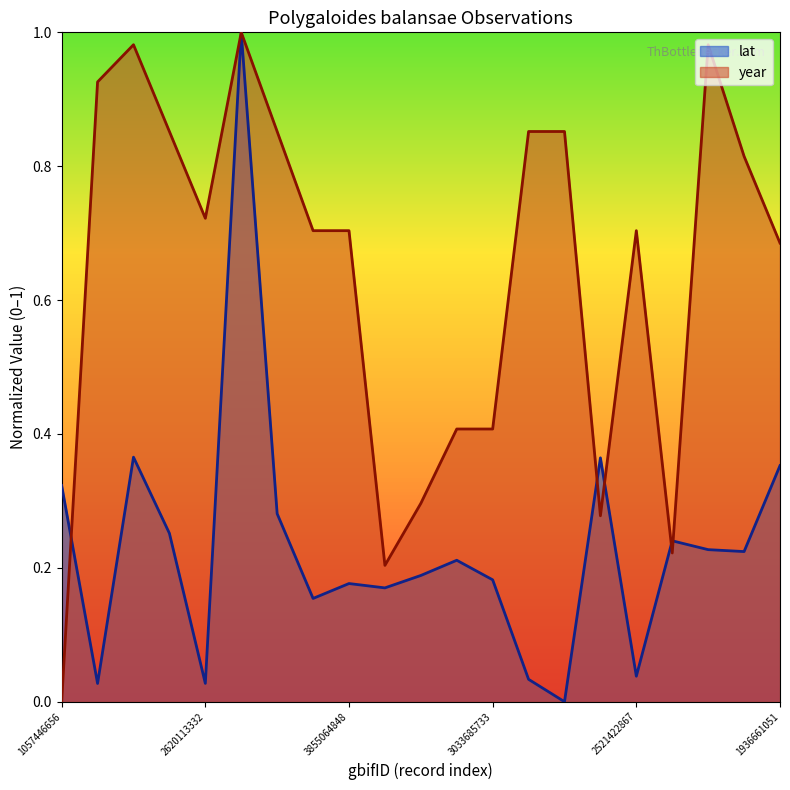

How many lines are shown in the chart?

2